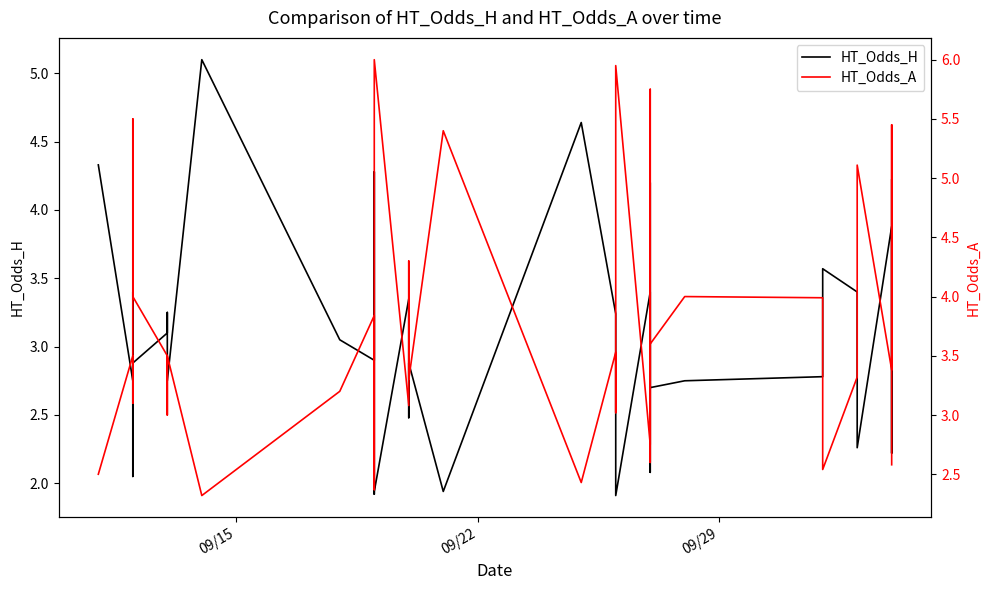

What is the sum of all HT_Odds_H values?

120.3